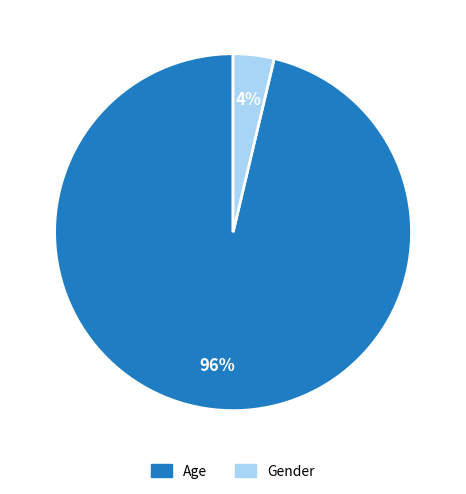

Which slice is the largest?

Age